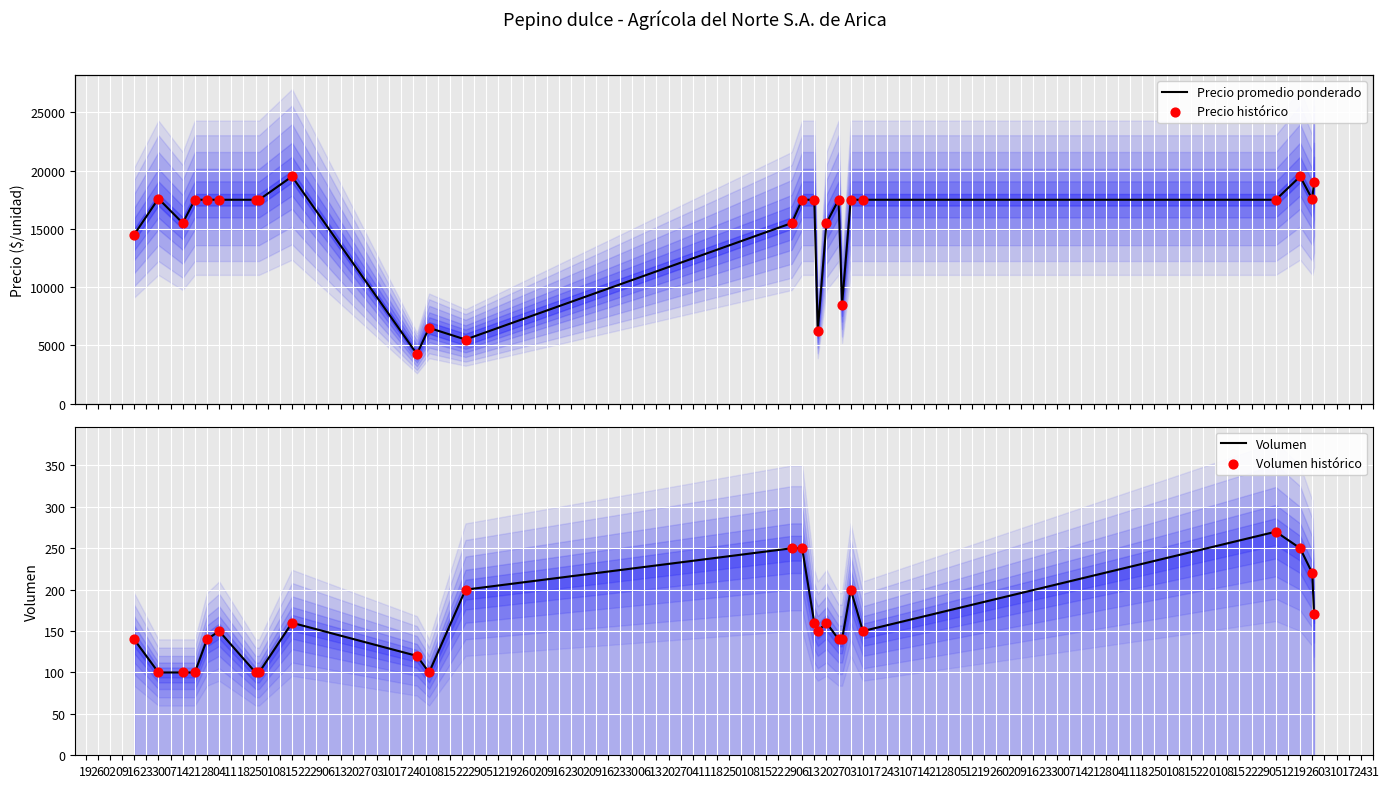

Which series reaches the maximum Y coordinate?

Precio promedio ponderado